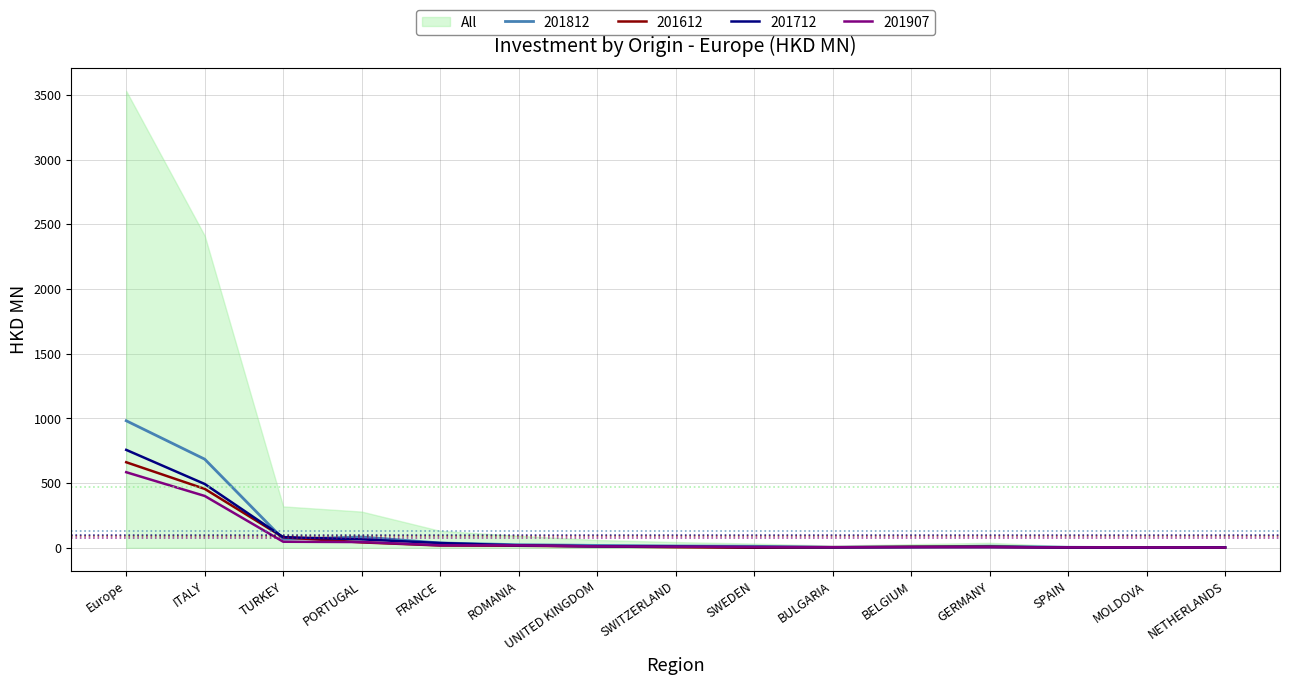

What is the label of the 7th point from the left?

UNITED KINGDOM